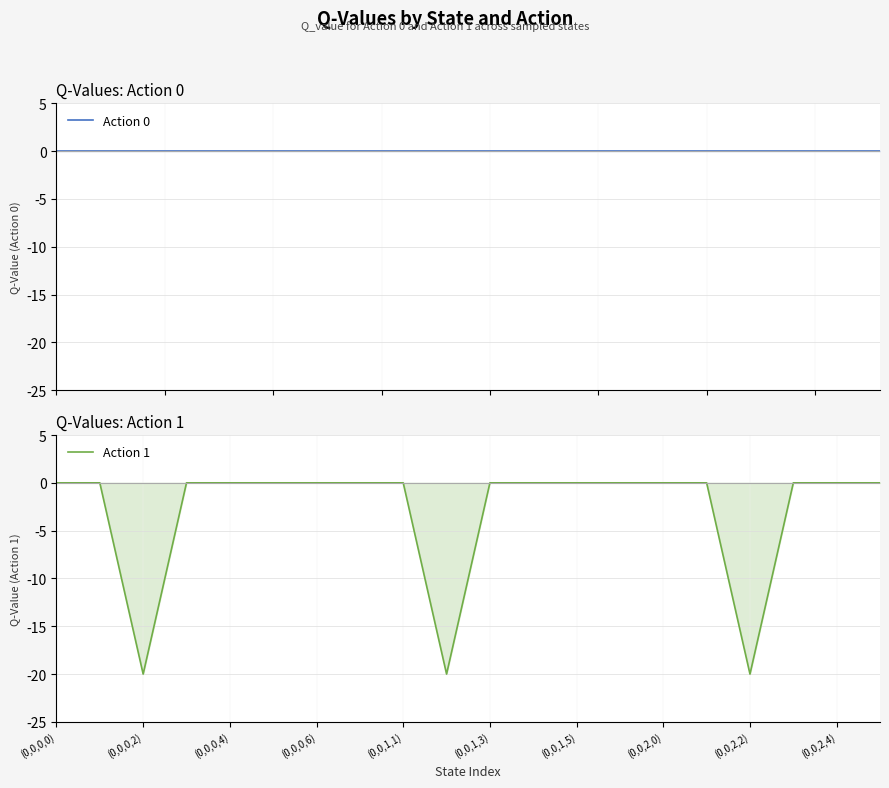

At which category is the sum across all series the highest?

(0,0,0,0)